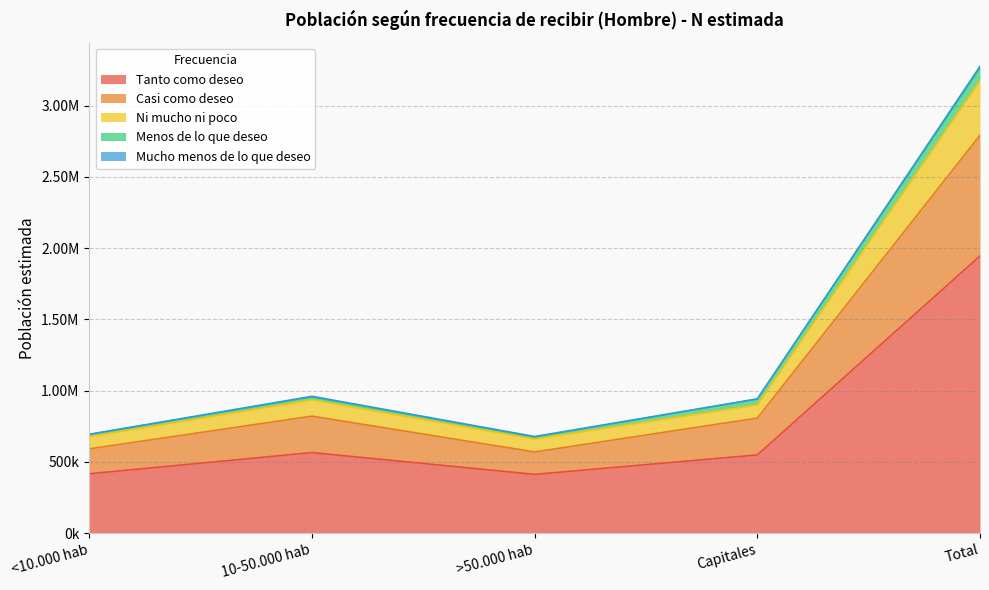

How many data points in Tanto como deseo are above 549343?

2